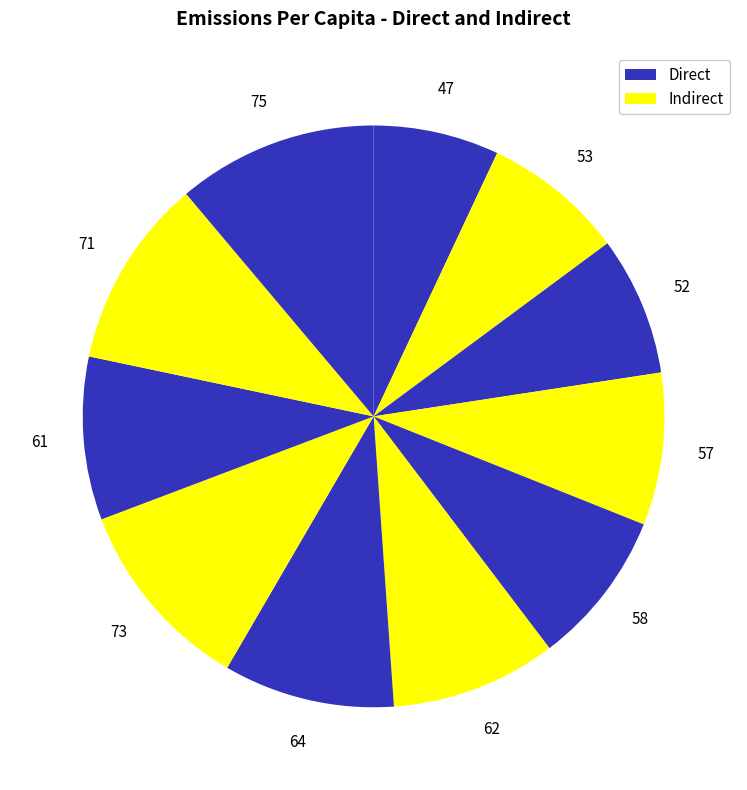

Which slice is the smallest?

i0